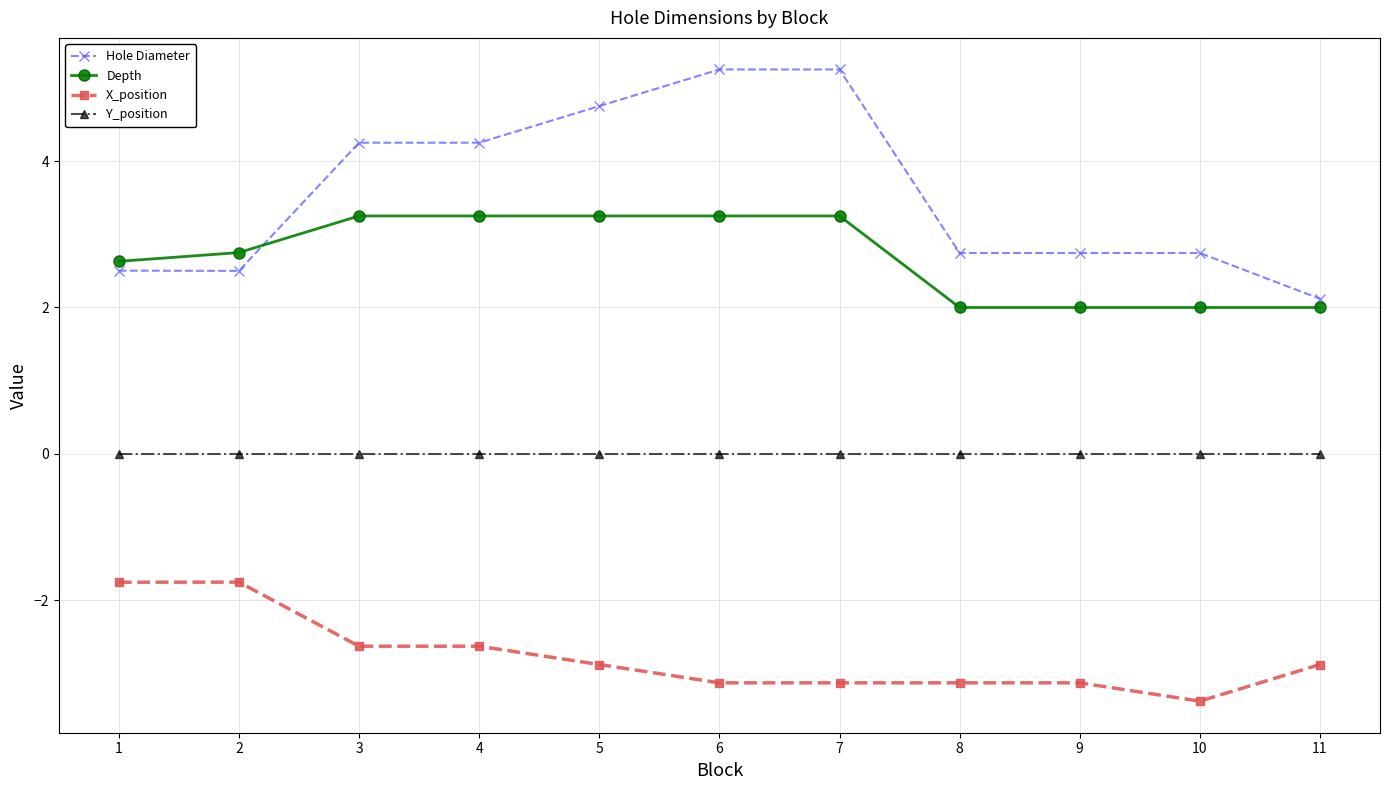

What is the value of the X_position point at the 6th from the left?

-3.1